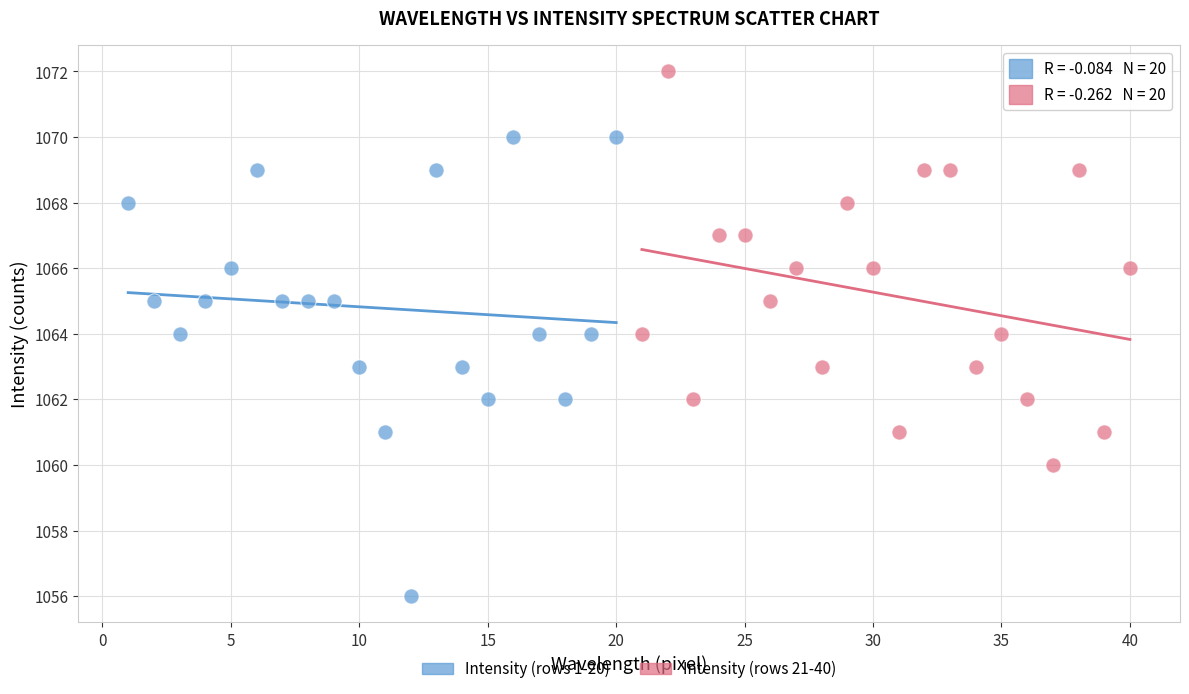

Which series contains the highest Y value?

Intensity (rows 21-40)